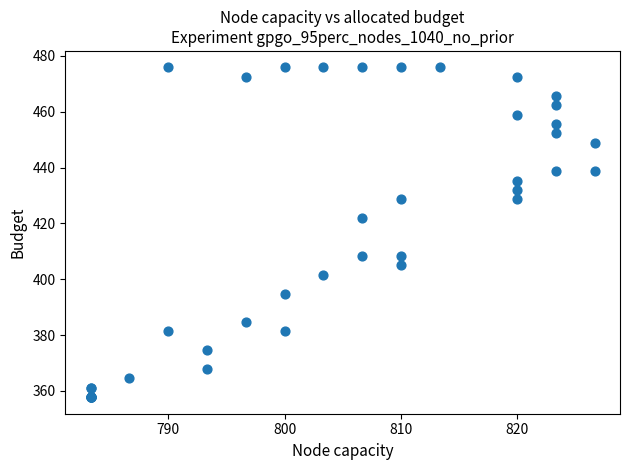

What Y value in the scatter plot is closest to 416?

421.9